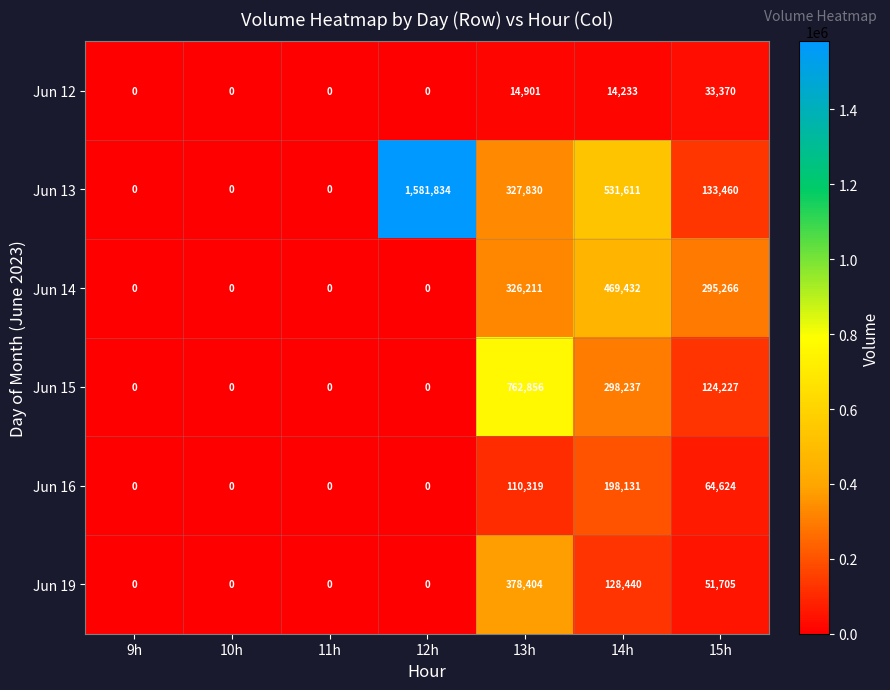

Rank the series by their maximum value, from lowest to highest.

Jun 12, Jun 16, Jun 19, Jun 14, Jun 15, Jun 13